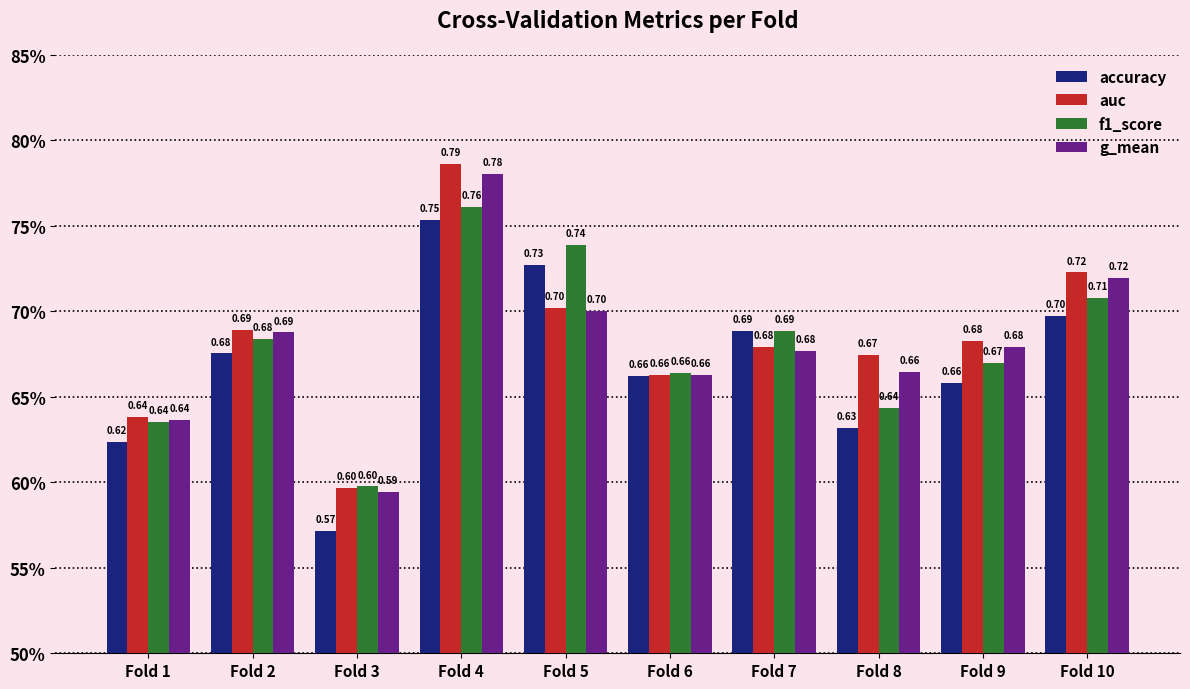

True or false: auc has a value of 0.4 at Fold 7.

False